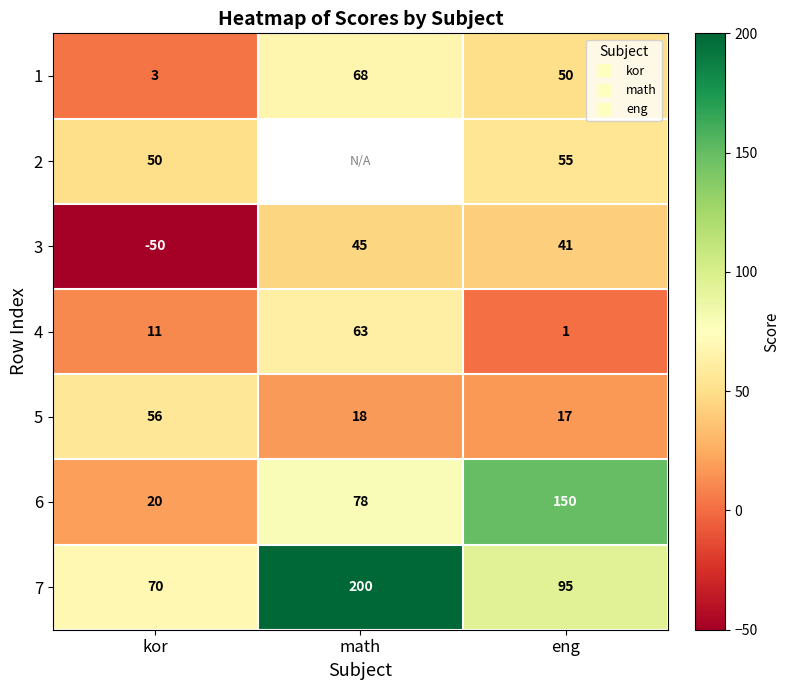

What is the difference between the second highest and minimum values in the 5 series?

1.0